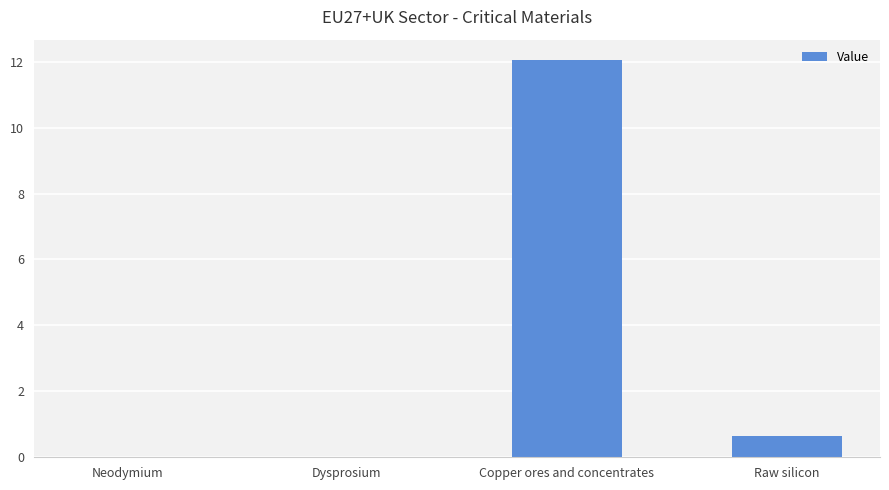

How many distinct data groups are displayed?

1